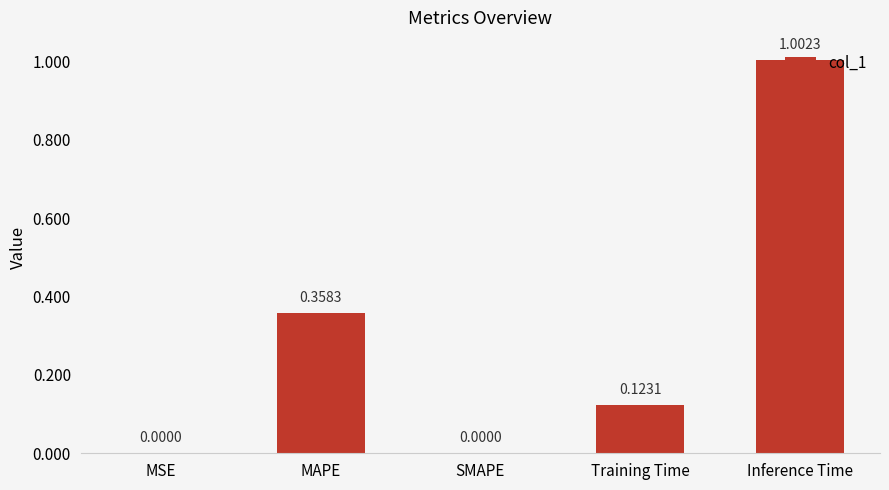

Are the bars grouped side by side (vs. stacked)?

No